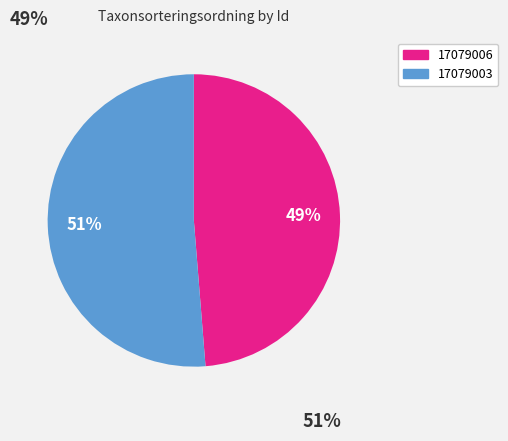

To the nearest percent, what is the combined percentage of 17079003 and 17079006?

100%